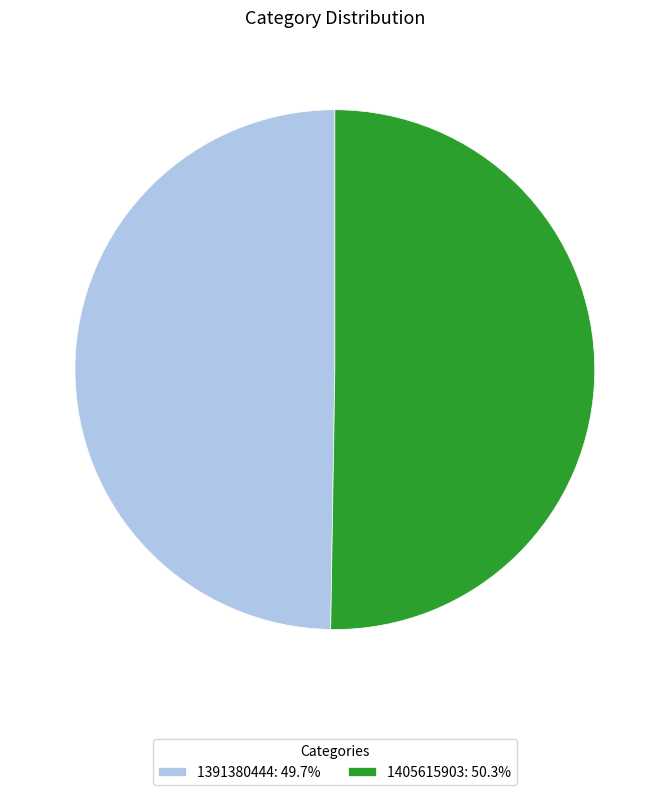

What is the ratio of the value at 1405615903 to the value at 1391380444?

1.0